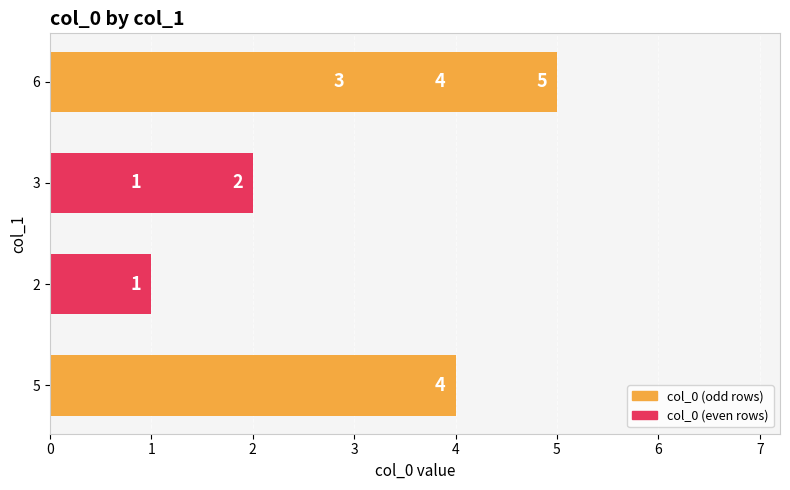

What is the average value?

3